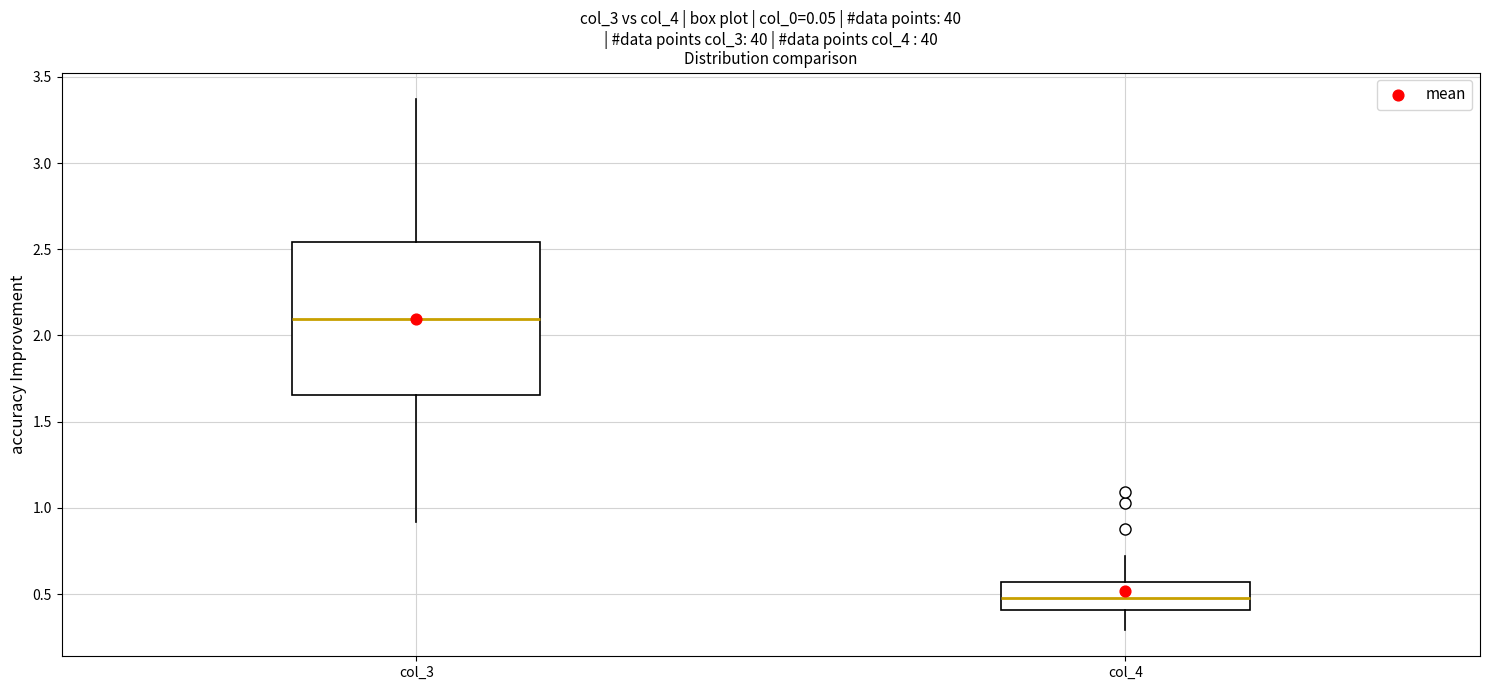

Reading left to right, transcribe this box plot: for each box, give where its median line is, the range the box spans, and where its two whiskers end, as read against the y-axis. The values are not printed on the chart, so give them approximately, as read against the axis.

col_3: median 2.10, box 1.65 to 2.55, whiskers 0.90 to 3.35
col_4: median 0.50, box 0.40 to 0.55, whiskers 0.30 to 0.70